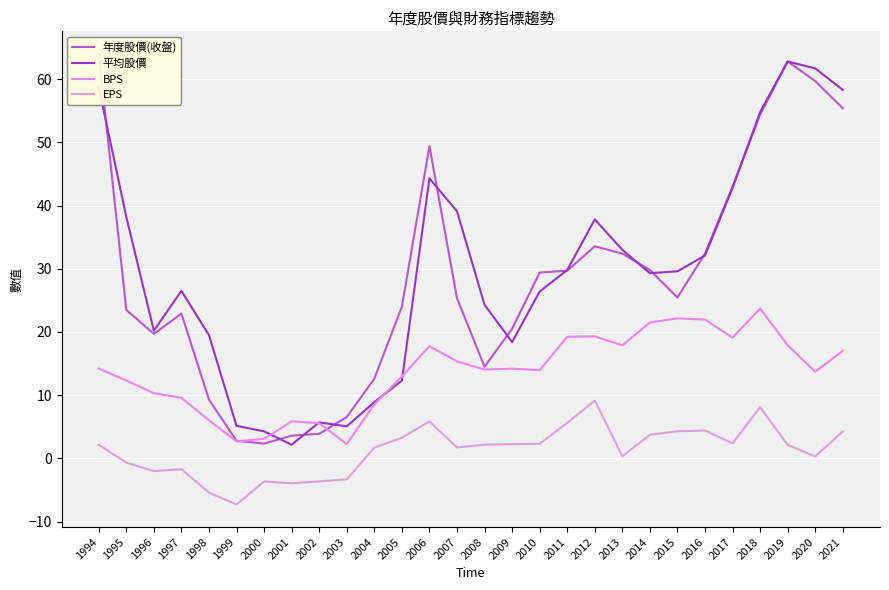

What are all the series names shown in the legend?

年度股價(收盤), 平均股價, BPS, EPS